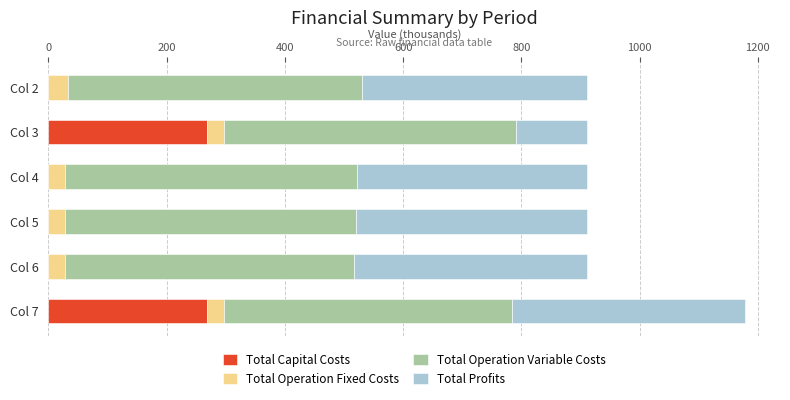

The value of Total Capital Costs at Col 6 is -159.2. True or false?

False